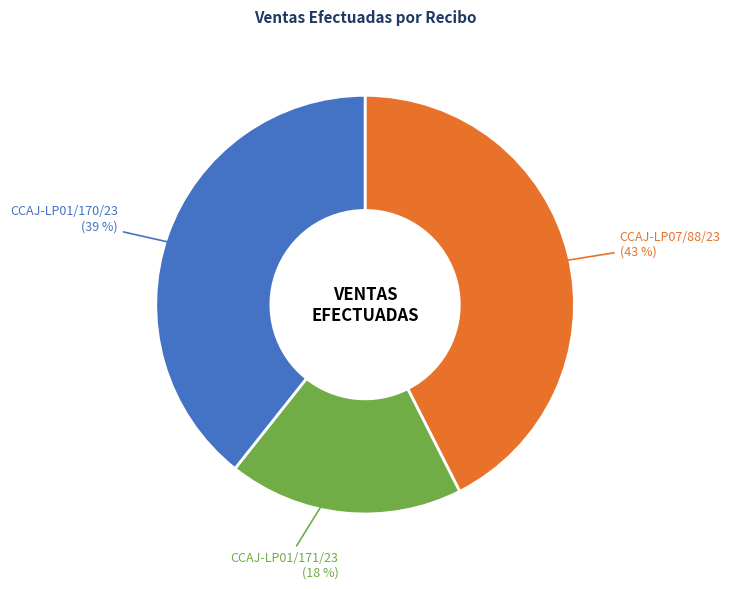

Is it true that CCAJ-LP01/171/23 is 5% of the pie?

False